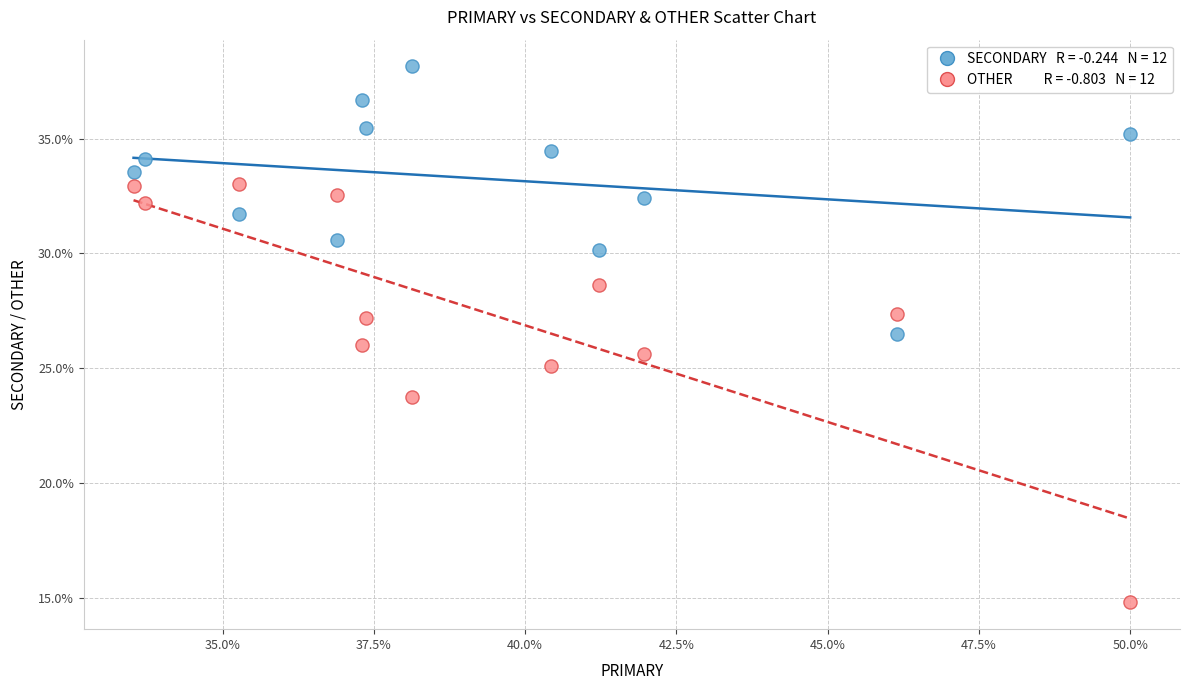

Across all data points, what is the range of X values (max minus min)?

16.5